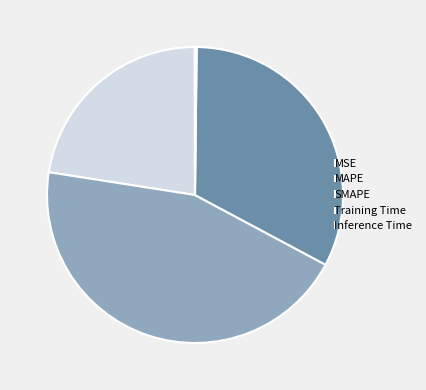

Is there a majority slice in this chart?

No